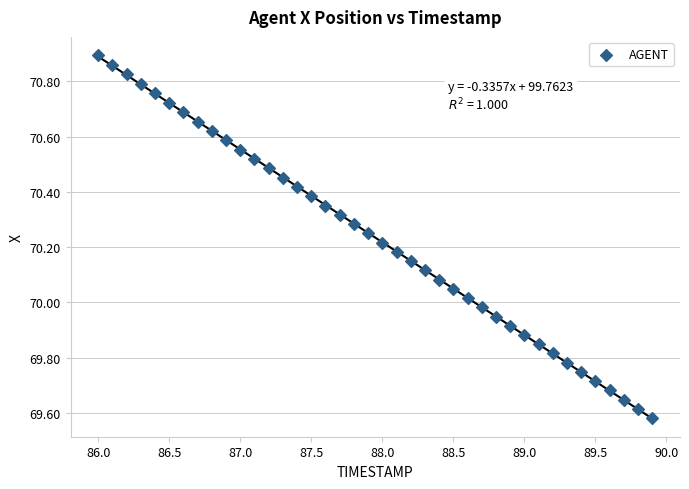

What is the range of X values (max minus min)?

3.9